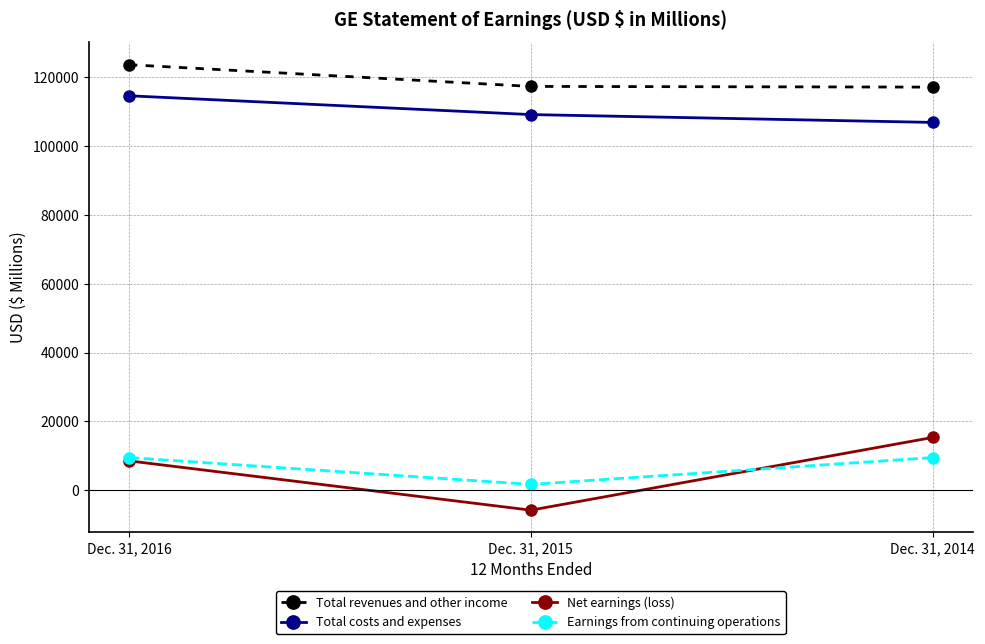

True or false: Earnings from continuing operations has a value of 1700 at Dec. 31, 2015.

True